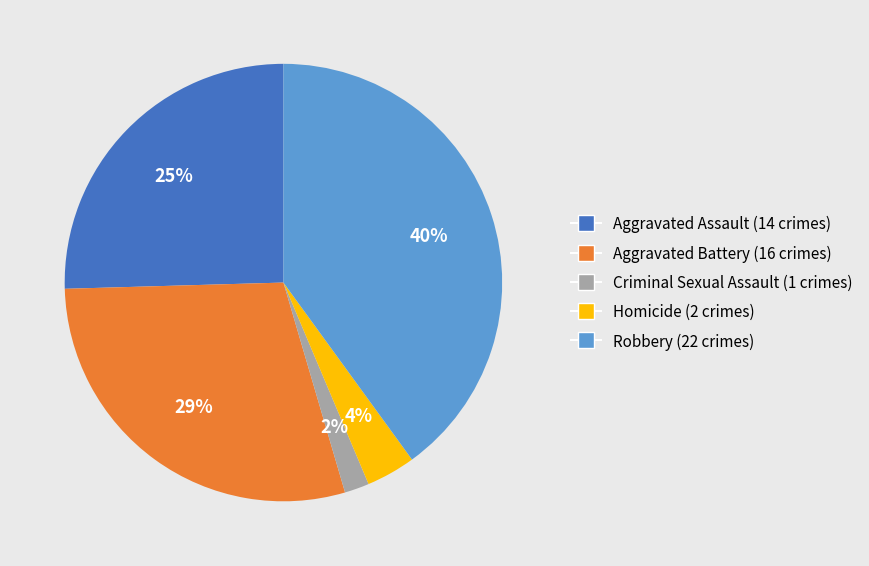

To the nearest percent, what is the average slice percentage?

20%